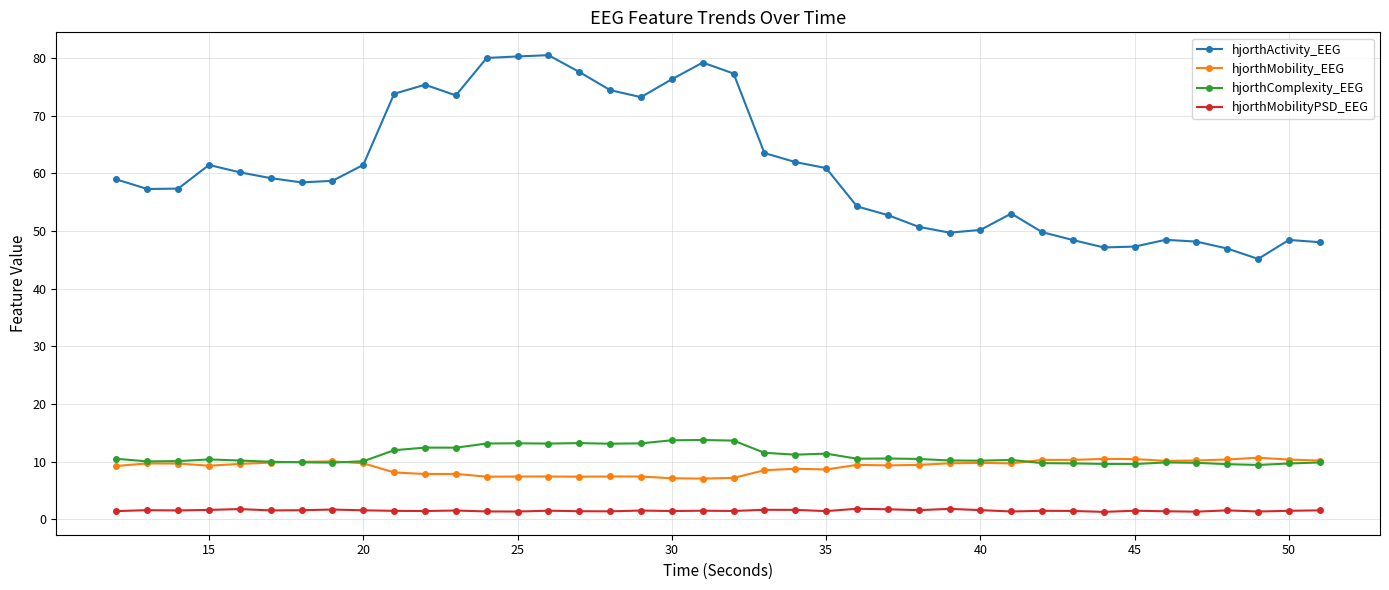

What is the value of the hjorthActivity_EEG point at the 32nd from the left?

48.5